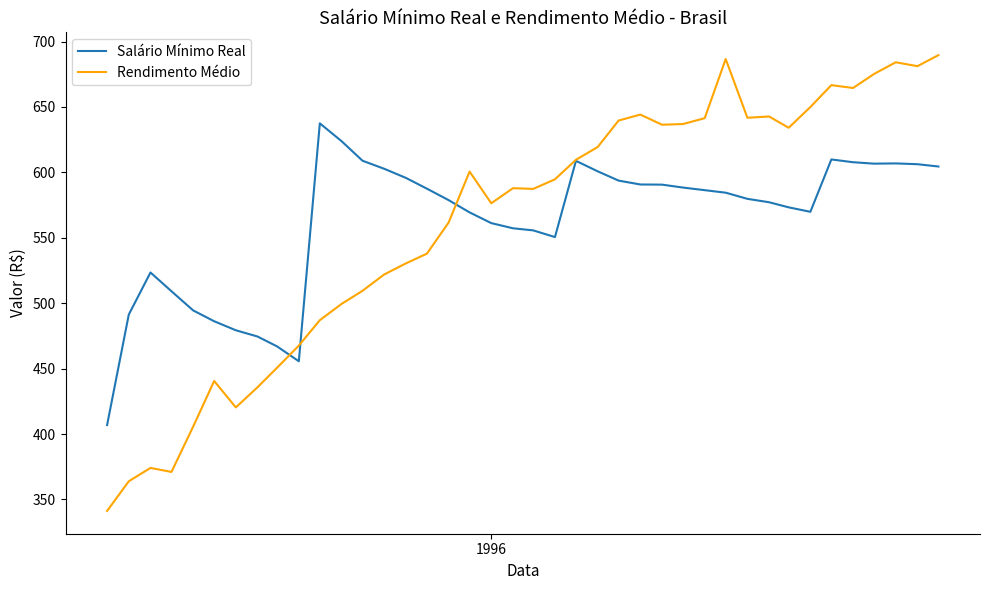

What is the smallest value displayed?

341.2